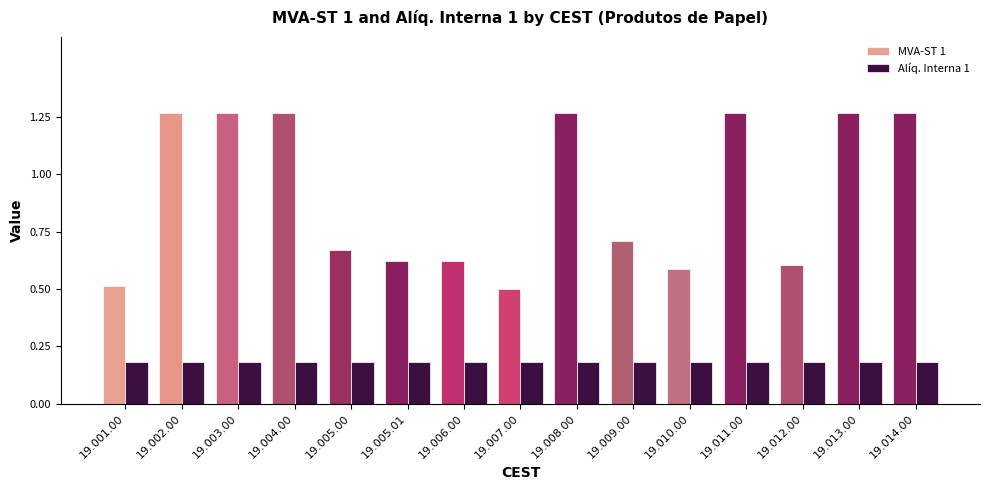

Which series has the largest range (max minus min)?

MVA-ST 1